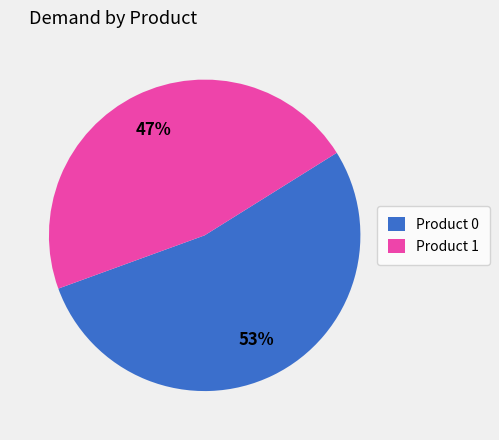

Which slice is the largest?

Product 0